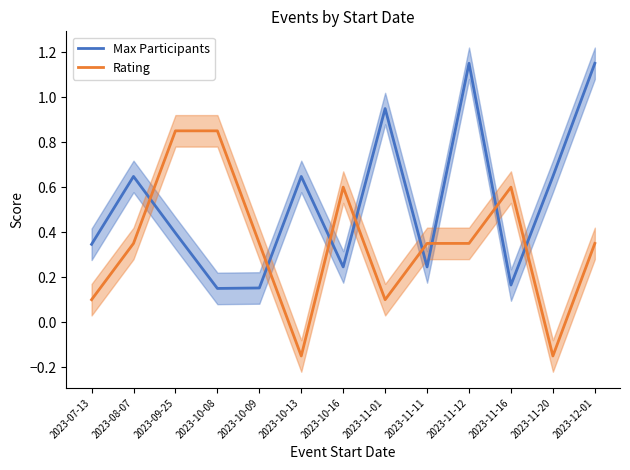

At which category does Max Participants reach its first local peak?

2023-08-07